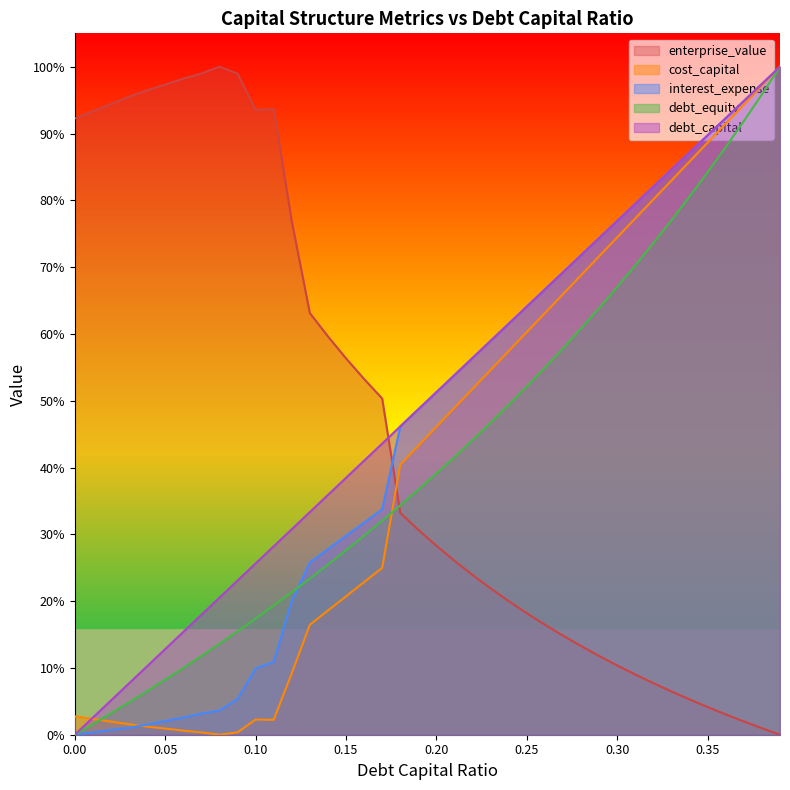

Which series has the largest range (max minus min)?

debt_capital